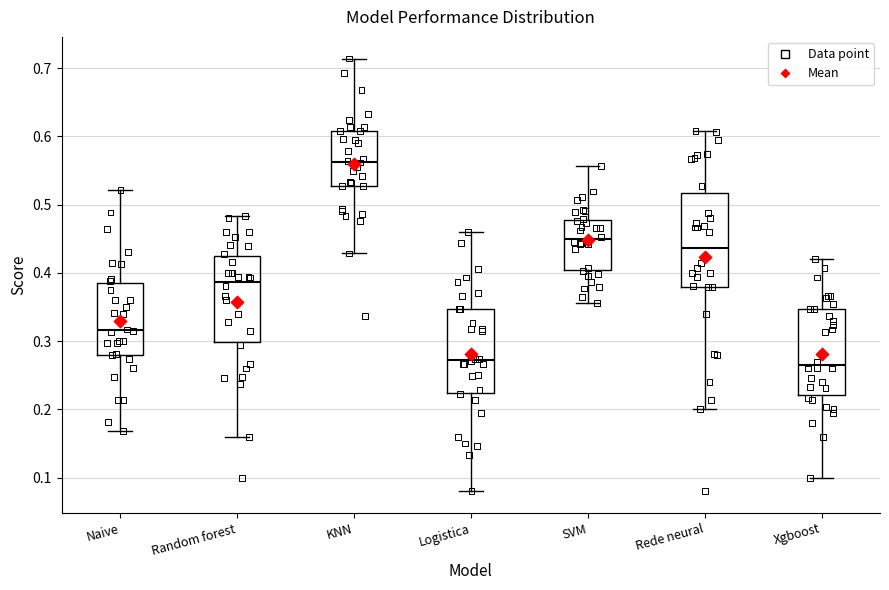

Comparing the boxes themselves (not the whiskers), which one is the tallest?

Rede neural